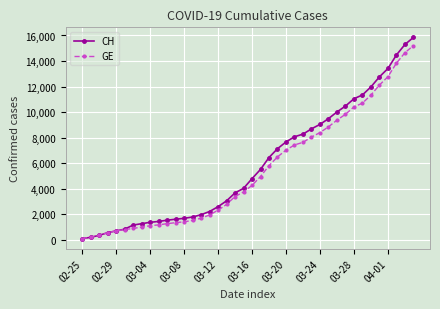

What is the greatest value displayed?

15850